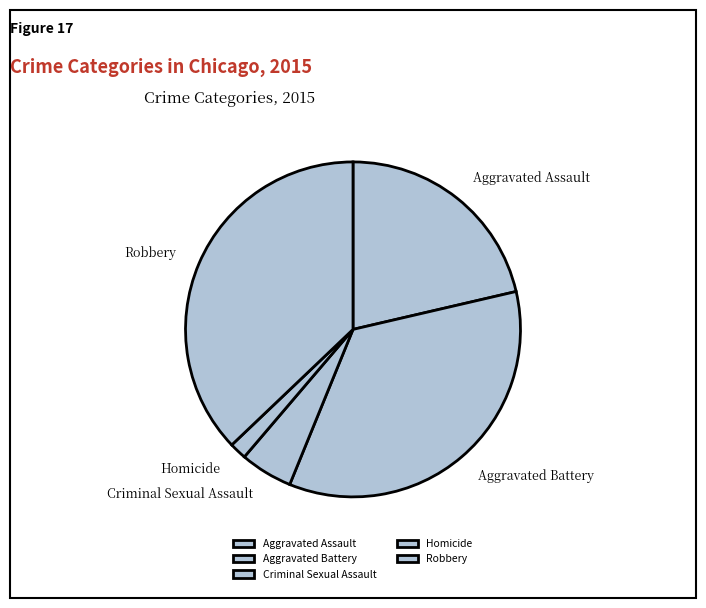

Approximately how many times larger is the value at Robbery compared to Homicide?

22.5